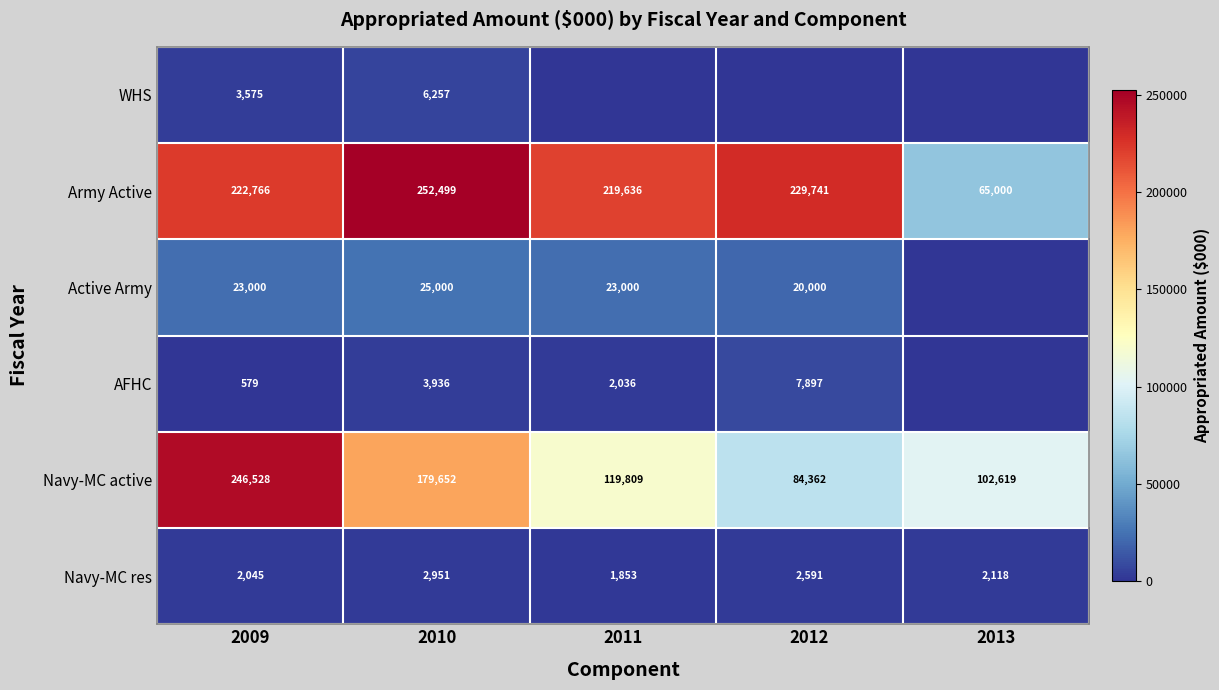

What is the sum of the Navy-MC active values at 2009 and 2013?

349147